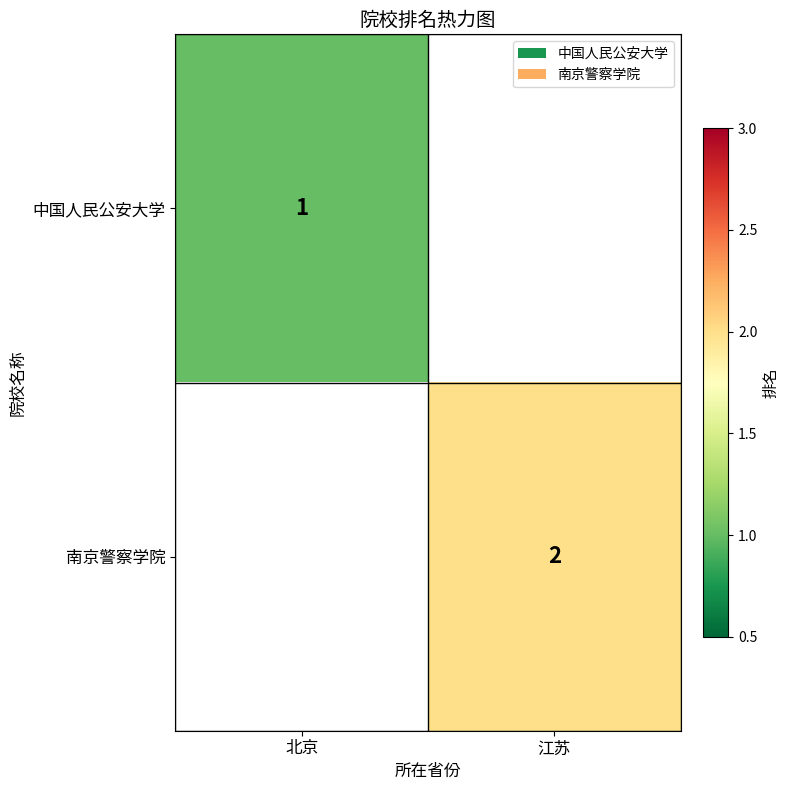

Is it true that 中国人民公安大学 equals 1 at 北京?

True